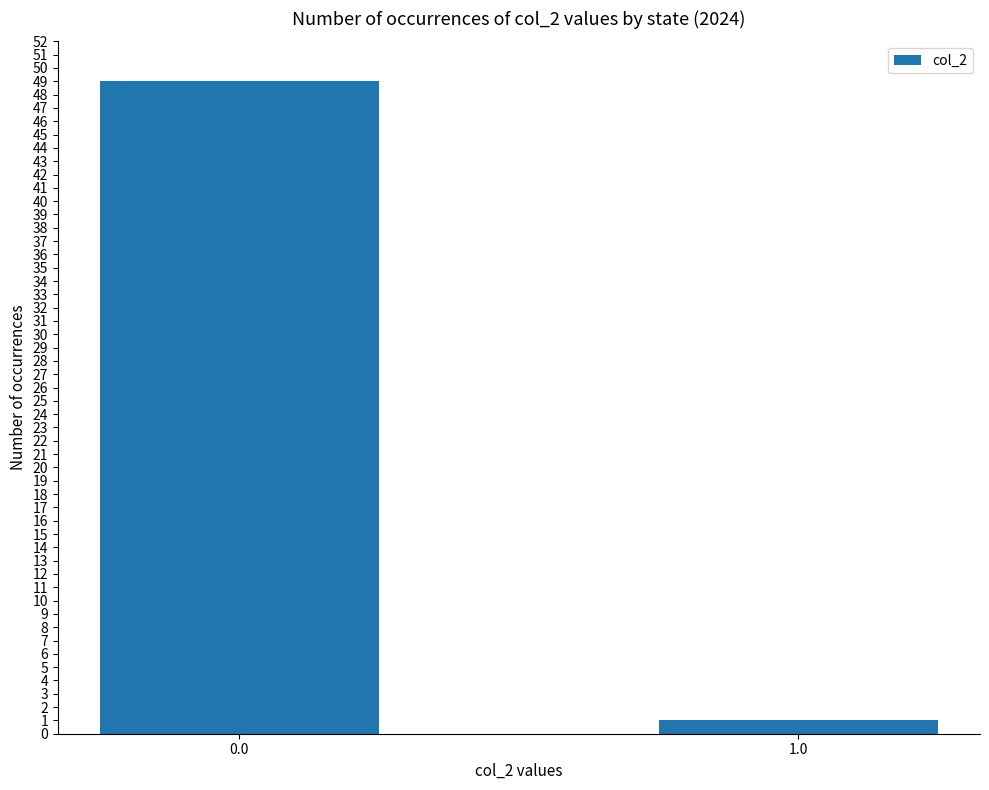

What is the minimum value shown in the chart?

1